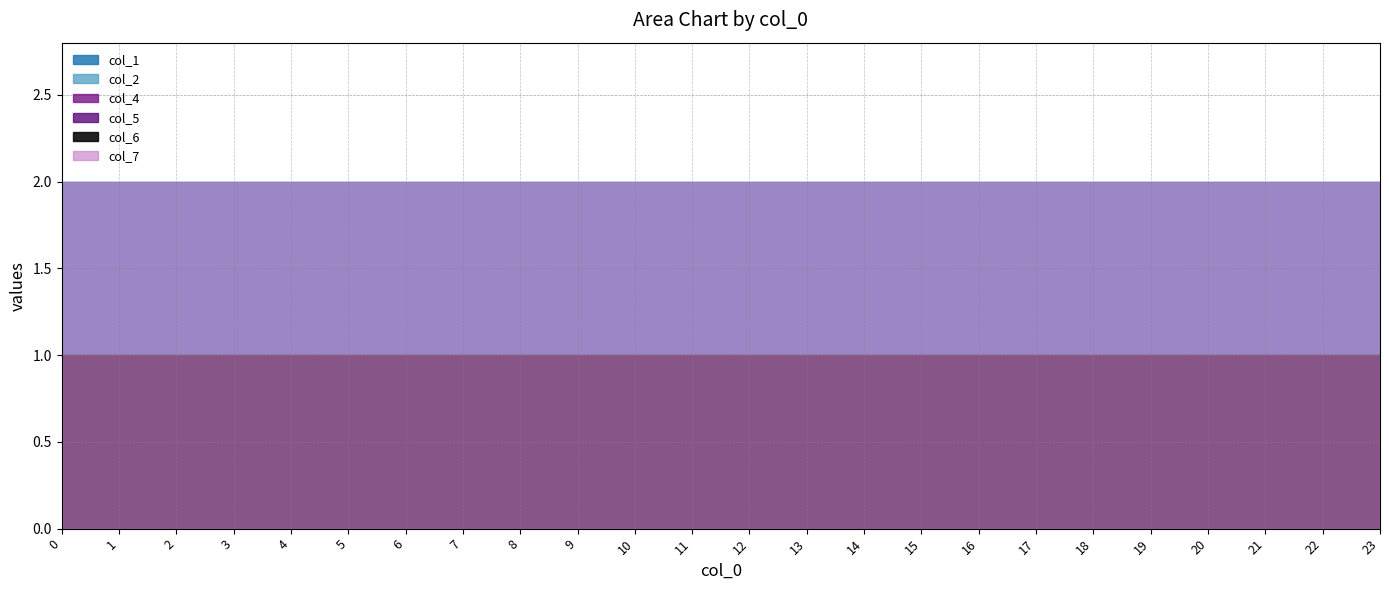

What is the sum of all col_4 values?

24